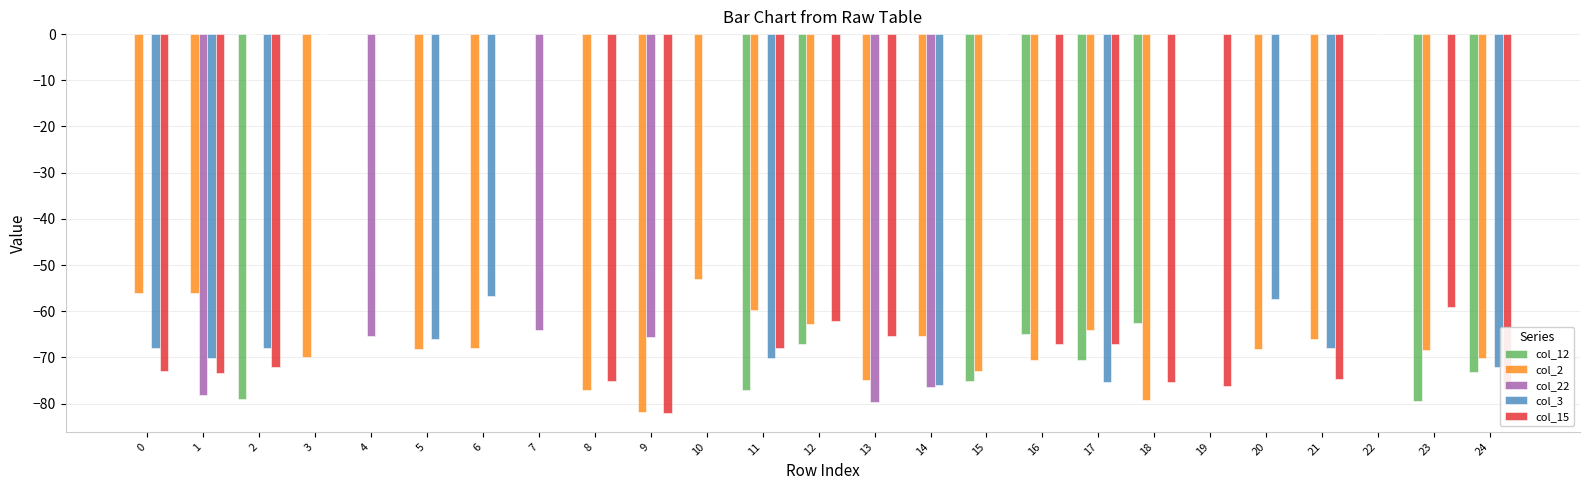

What is the value of the col_12 bar at the 3rd from the left?

-79.0